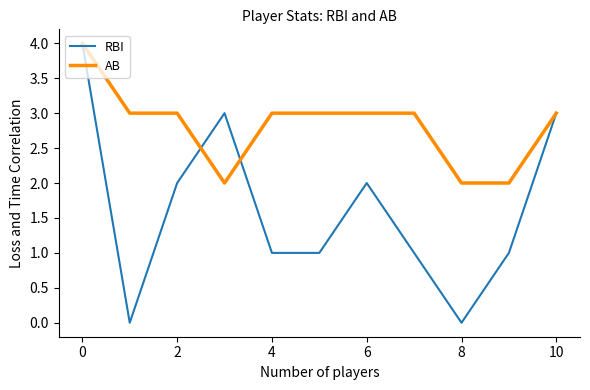

What is the difference between the maximum and minimum values in the RBI series?

4